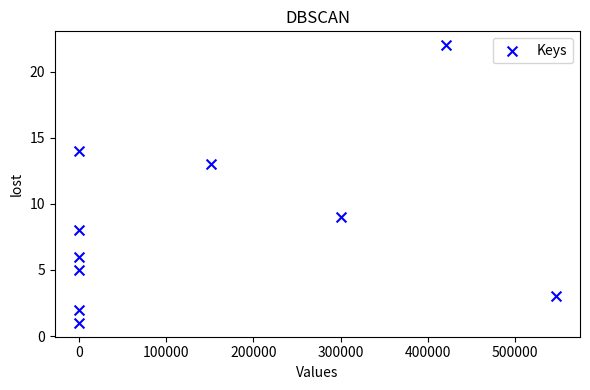

What is the average Y value?

8